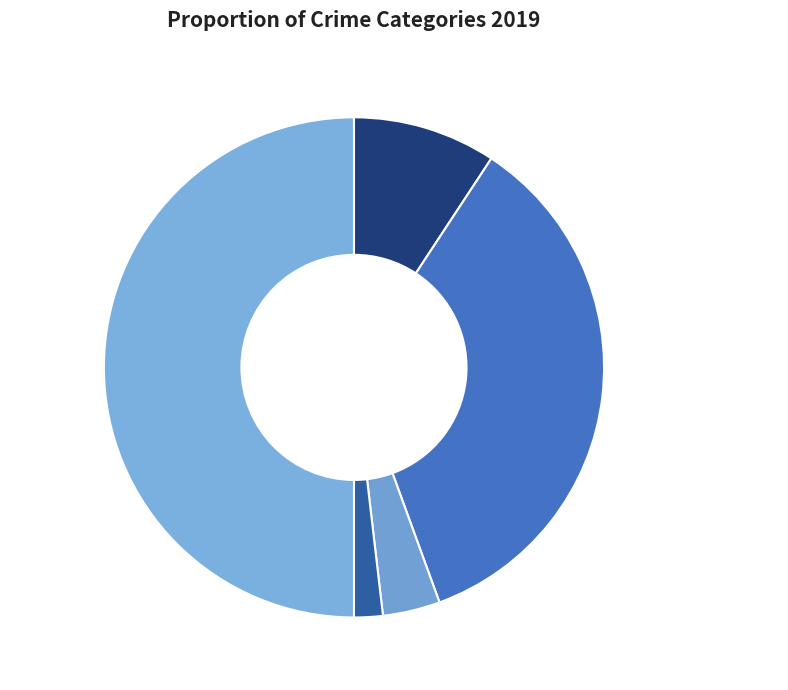

To the nearest percent, what percentage of the pie is Aggravated Assault?

9%